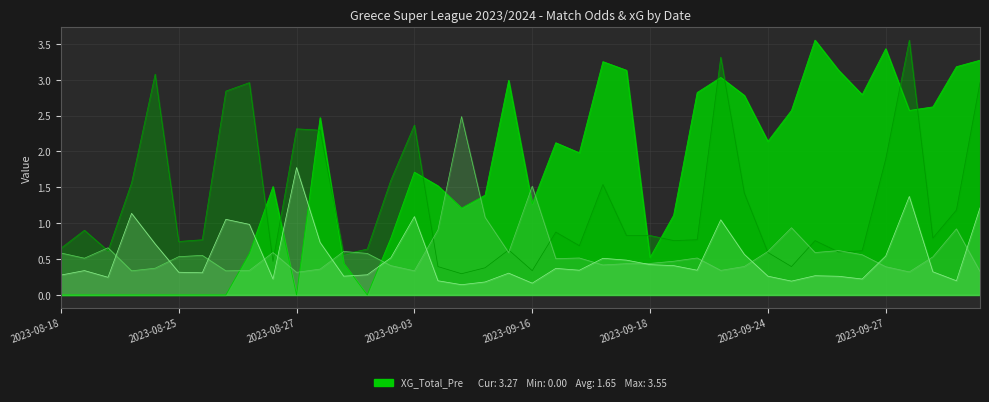

Between 2023-08-26 and 2023-09-16, which series saw the biggest shift?

Odd_A_FT